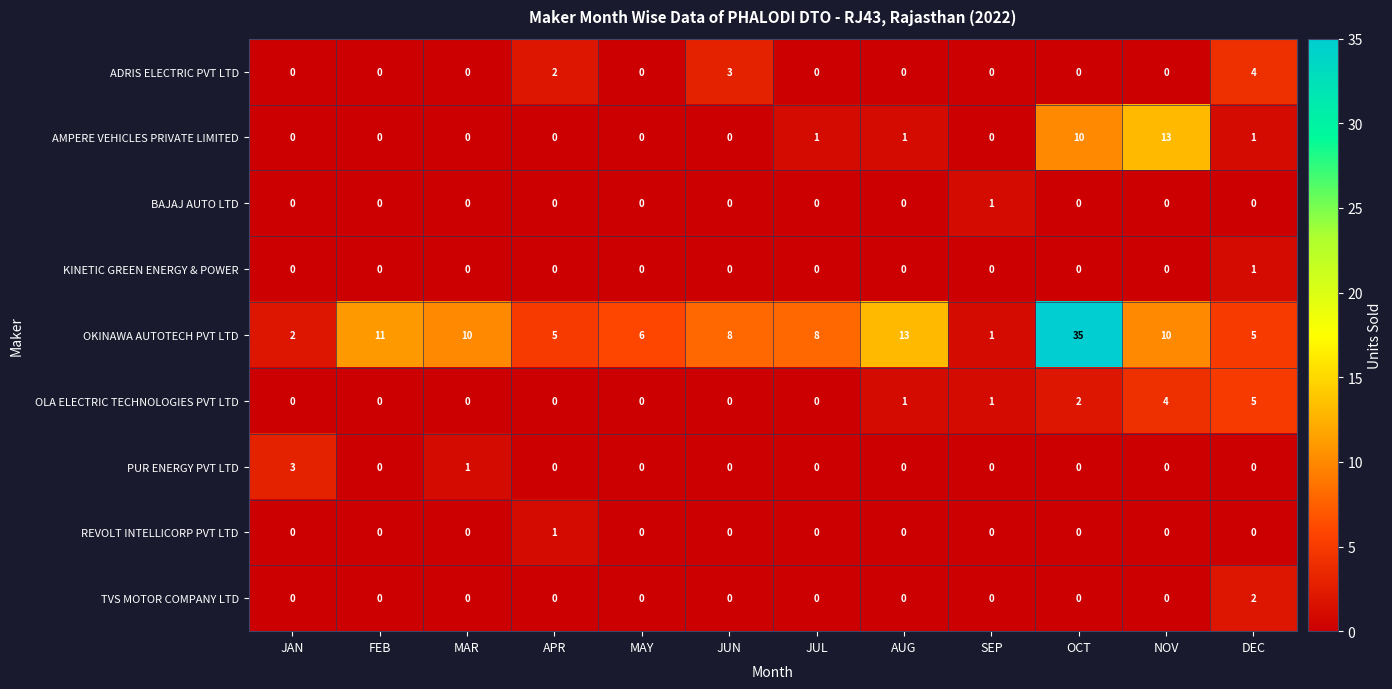

Count the KINETIC GREEN ENERGY & POWER values in the range 0 to 1.

12